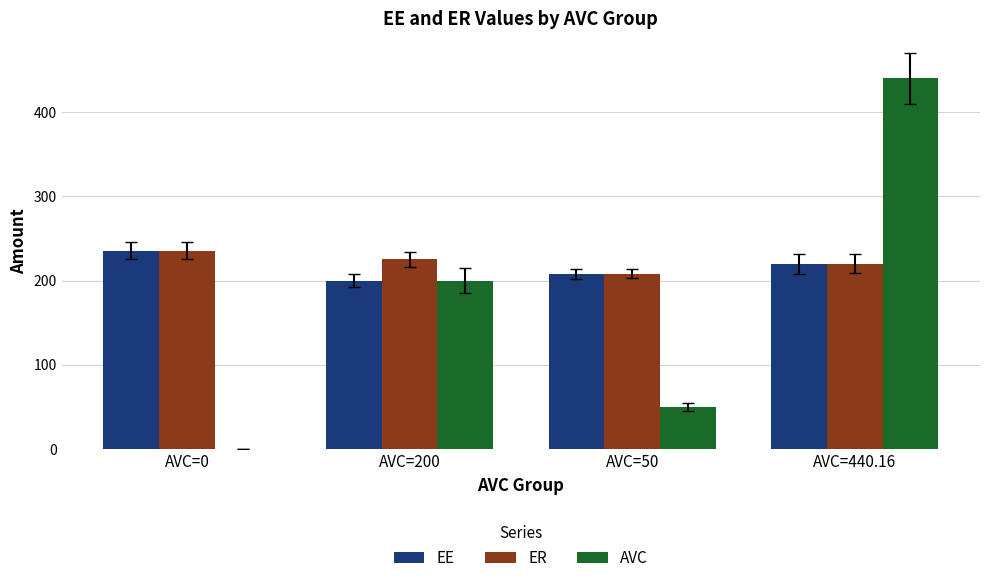

The EE series shows 340.2 at AVC=440.16. True or false?

False